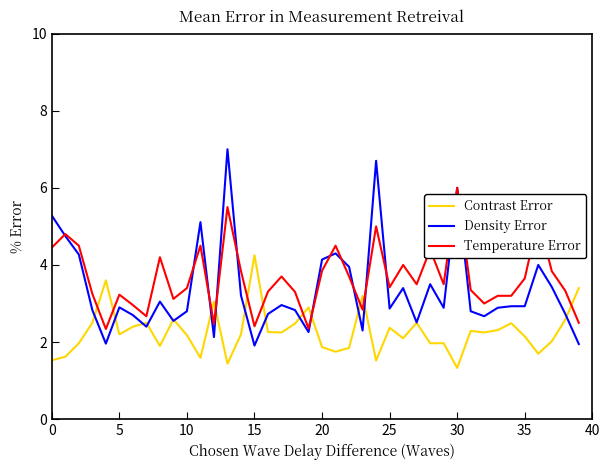

Which series has the widest spread of values?

Density Error